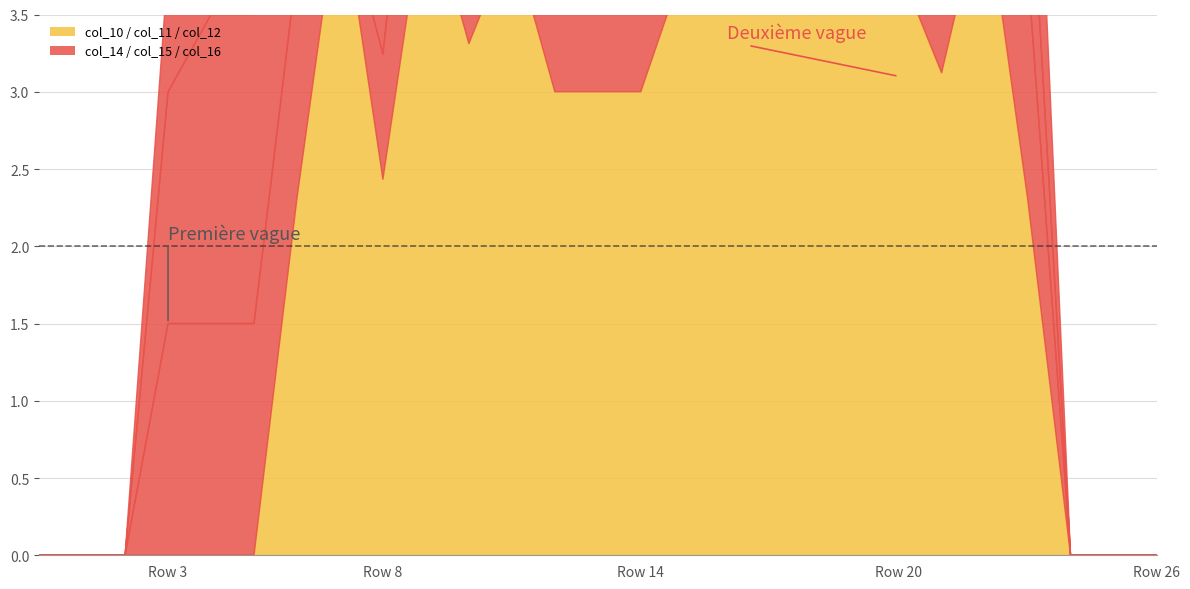

How many lines are shown in the chart?

6